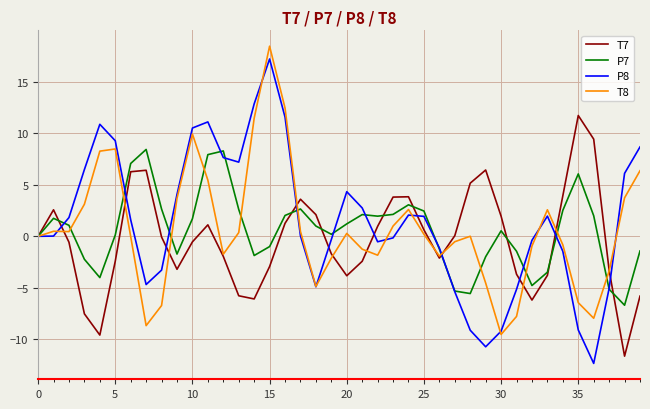

What is the lowest value of the T7 series?

-11.6